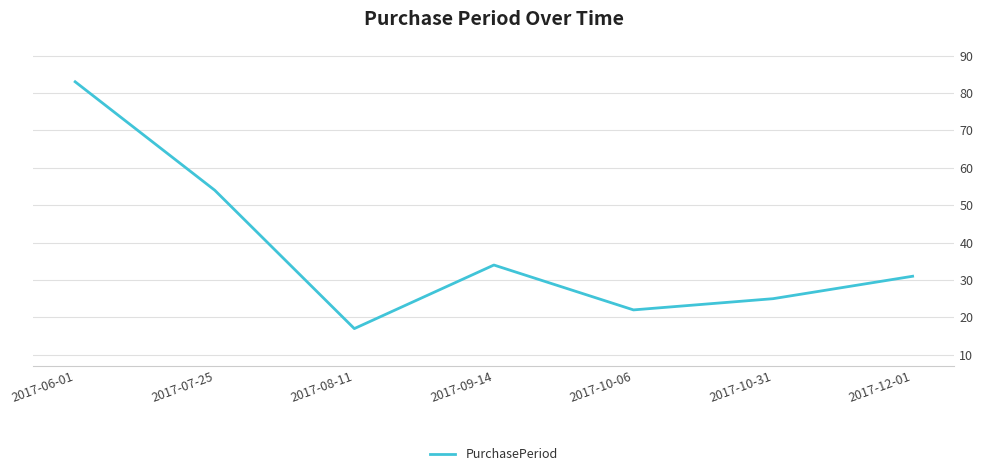

What is the difference between the maximum and minimum values?

66